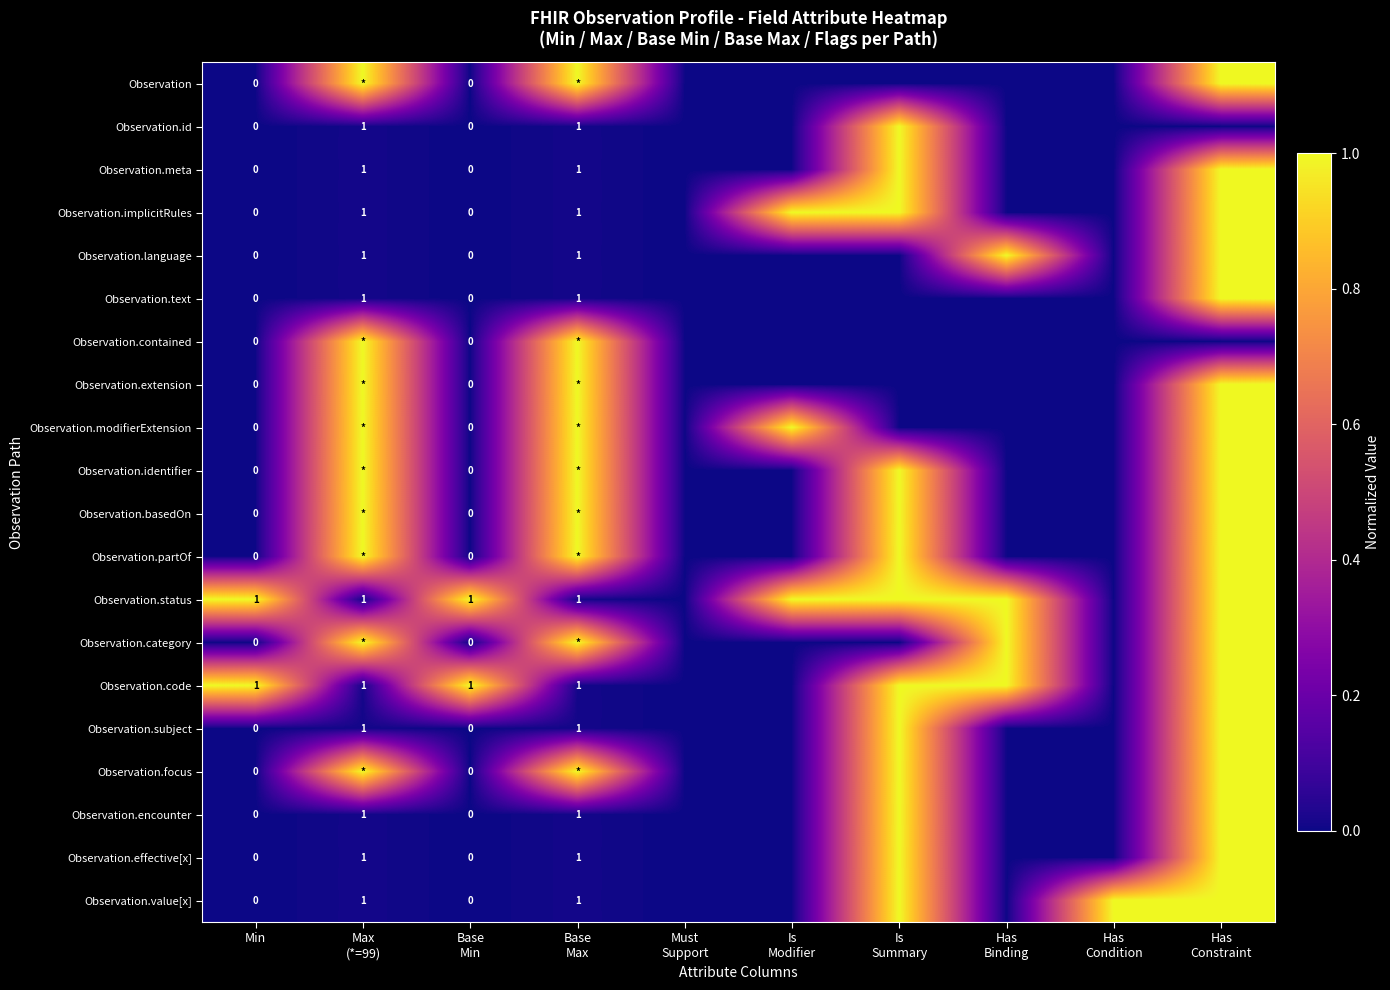

The value of Observation.code at Min is 1. True or false?

True